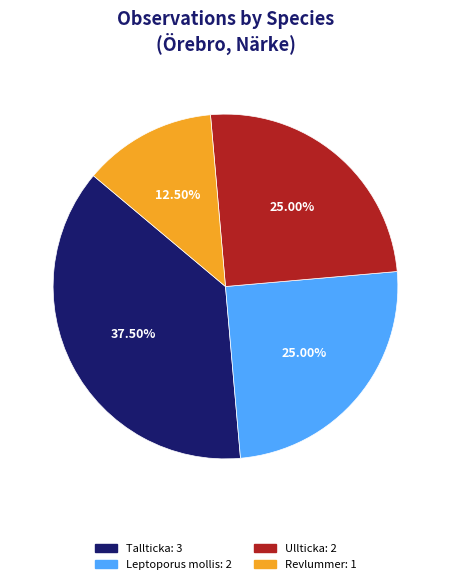

What is the largest slice in the pie chart?

Tallticka